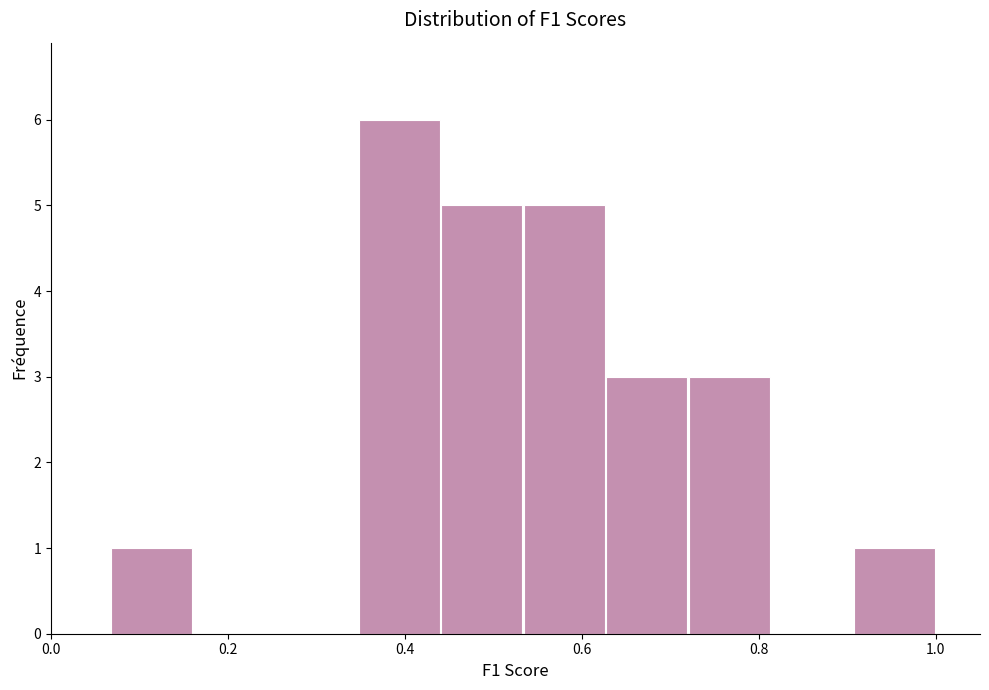

Reading left to right, list every bar in this chart as the range it spans on the x-axis followed by its height. Neither the bar edges nor the heights are printed on the chart, so give them approximately, as read against the axes.

0.06 to 0.16: 1
0.16 to 0.26: 0
0.26 to 0.34: 0
0.34 to 0.44: 6
0.44 to 0.54: 5
0.54 to 0.62: 5
0.62 to 0.72: 3
0.72 to 0.82: 3
0.82 to 0.90: 0
0.90 to 1.00: 1